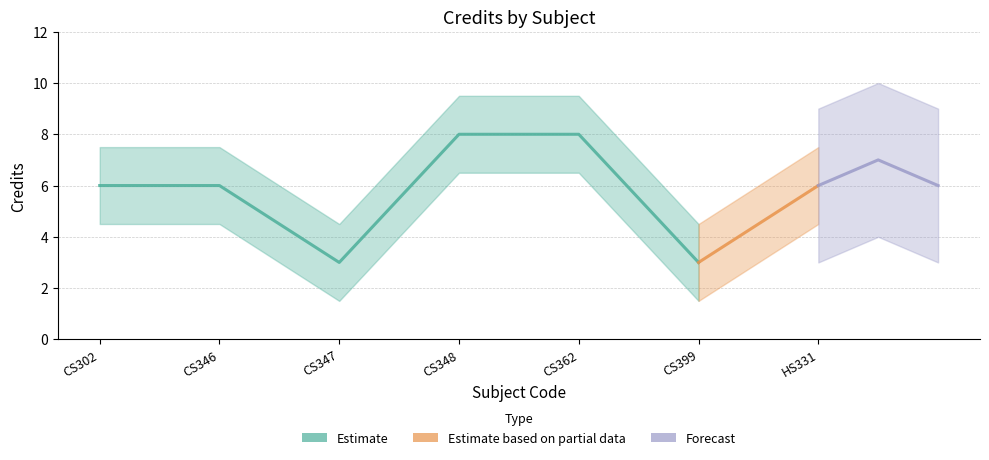

Approximately how many times larger is the value at CS362 compared to CS347?

2.7